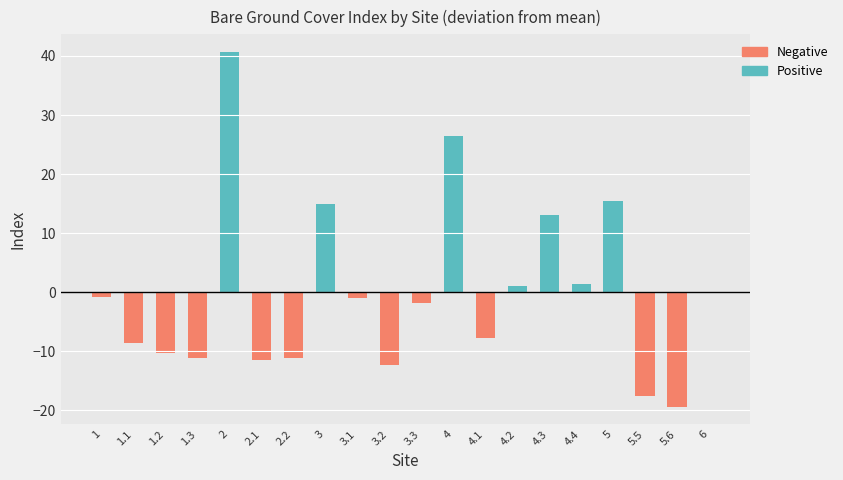

What is the label of the 4th bar from the left?

1.3